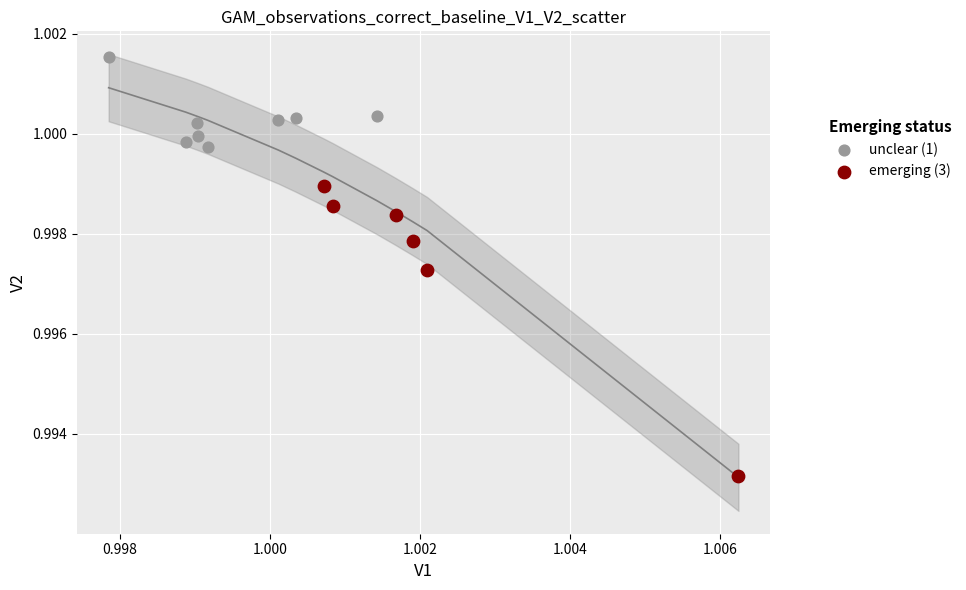

Which series reaches the minimum Y coordinate?

emerging (3)